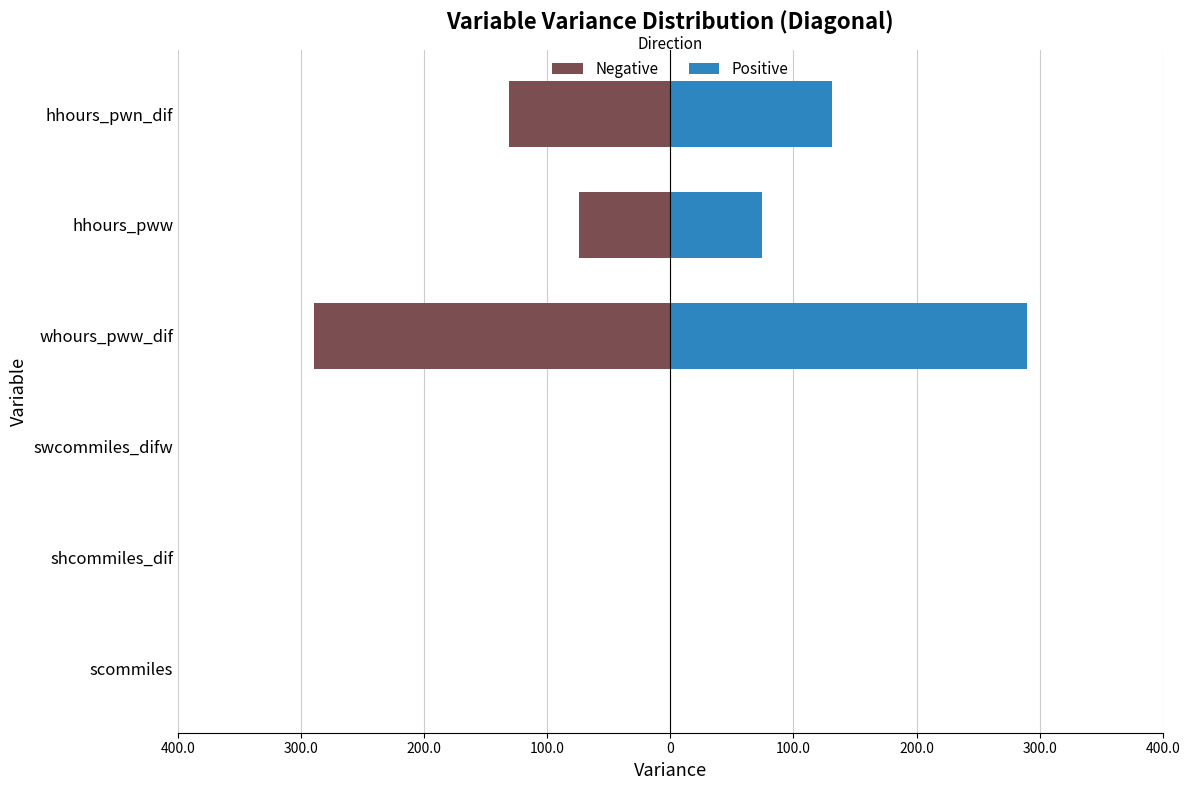

What is the sum of all Positive values?

496.2